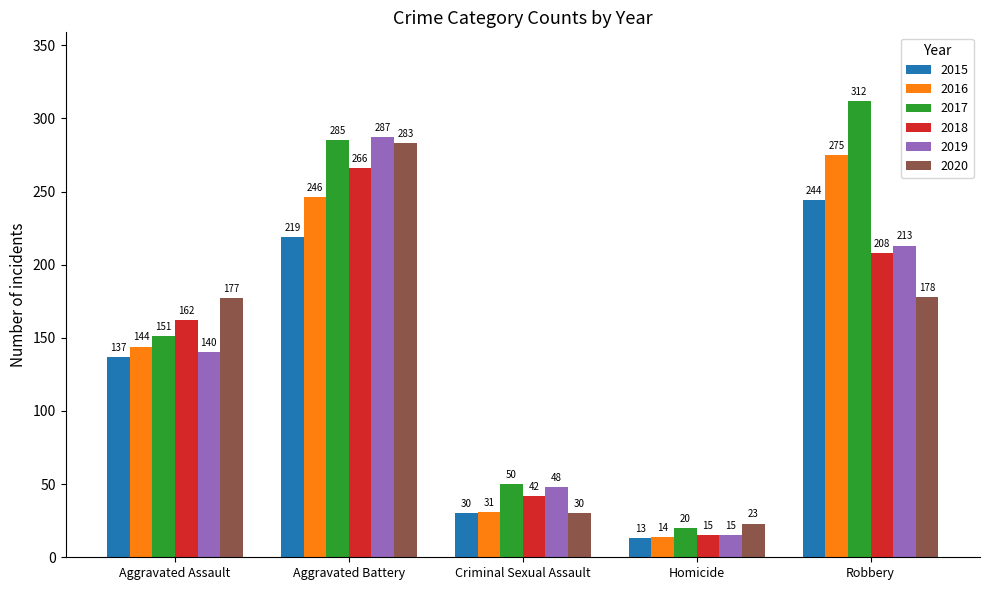

What is the highest value of the 2017 series?

312